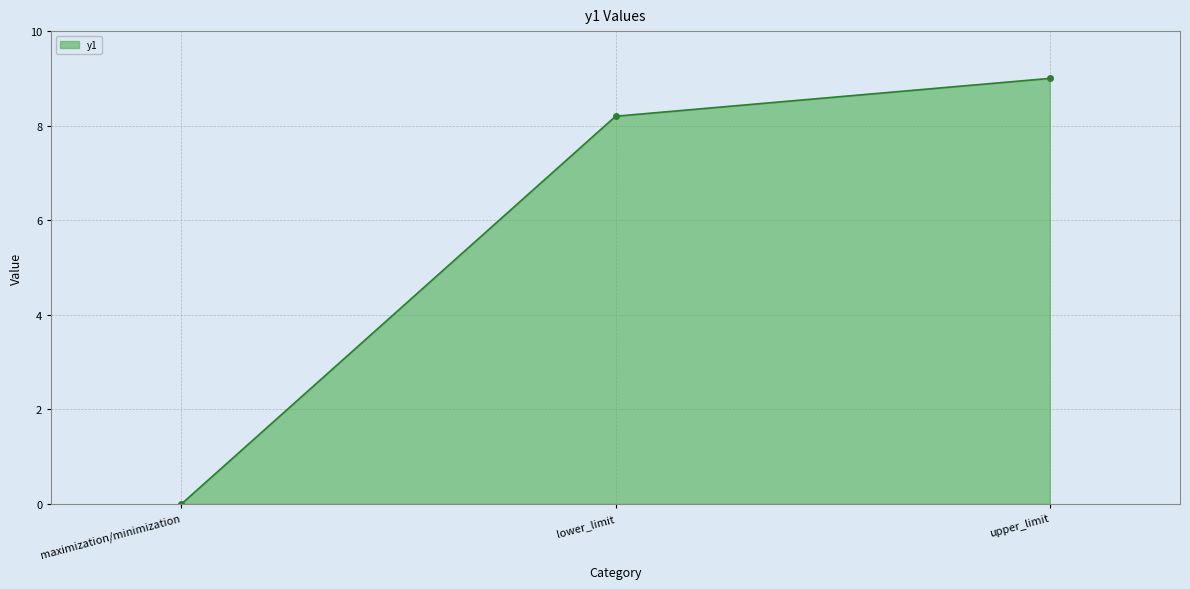

What is the ratio of the value at lower_limit to the value at upper_limit?

0.9